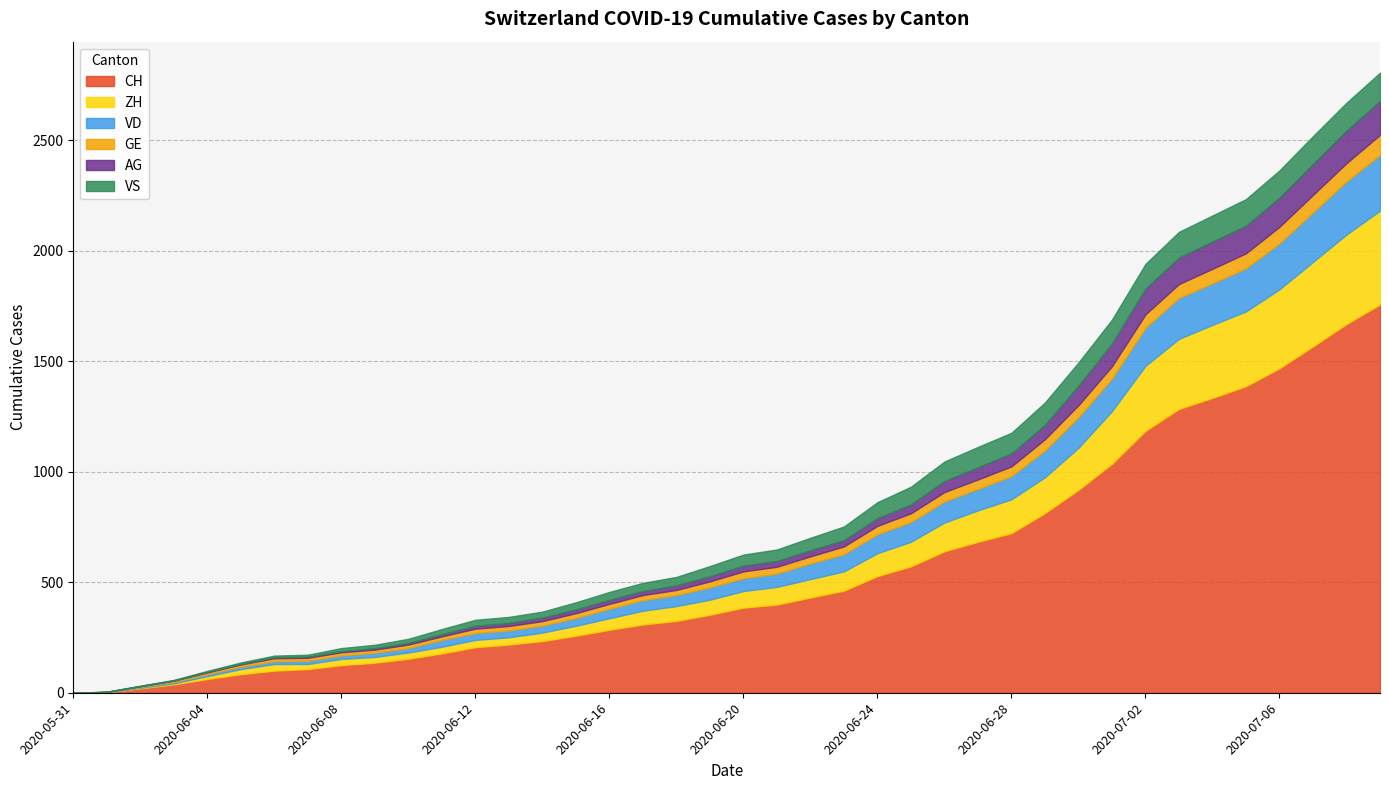

True or false: GE has more than 2 points higher than both neighbors.

False